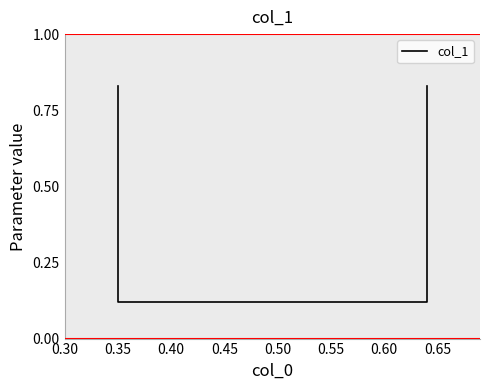

What is the sum of all values?

1.9